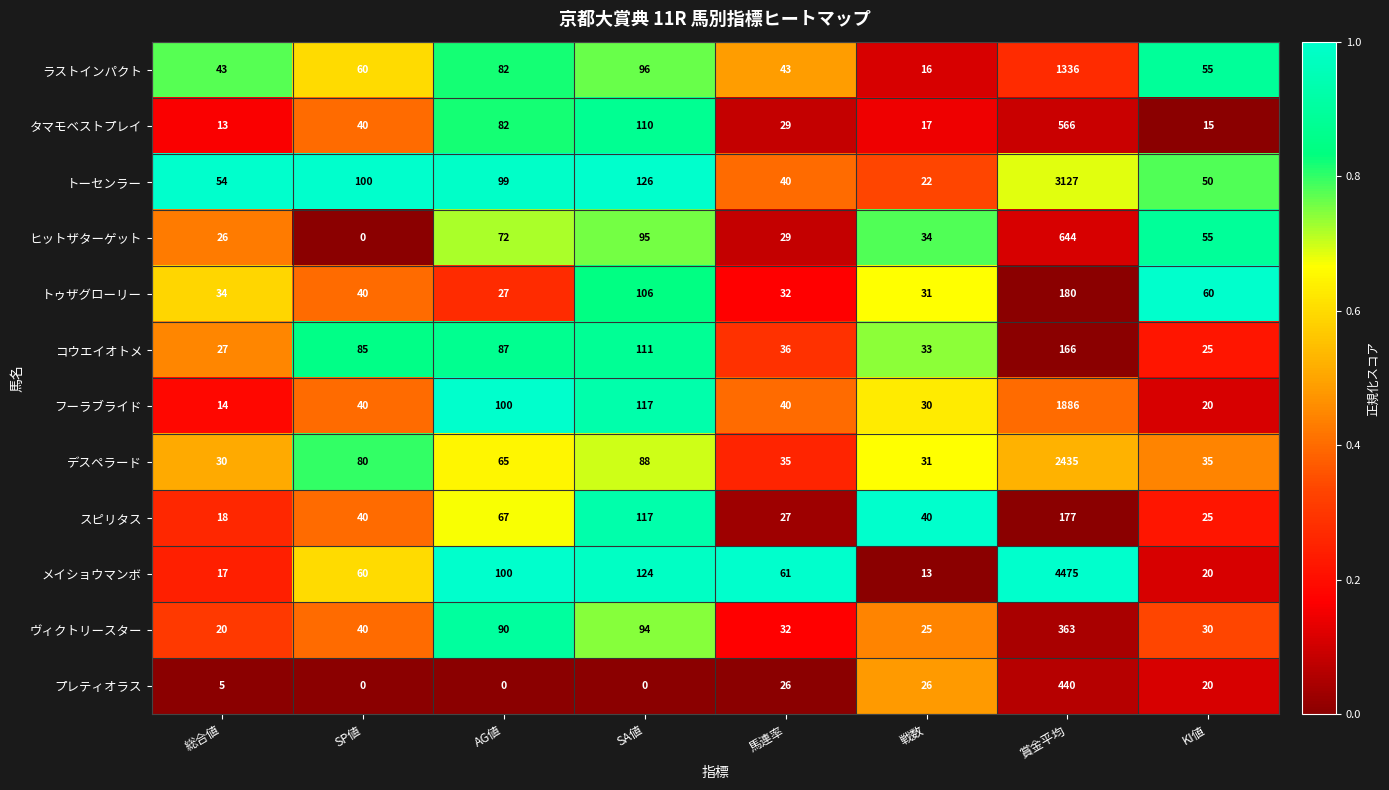

Which series has the largest total across all categories?

メイショウマンボ